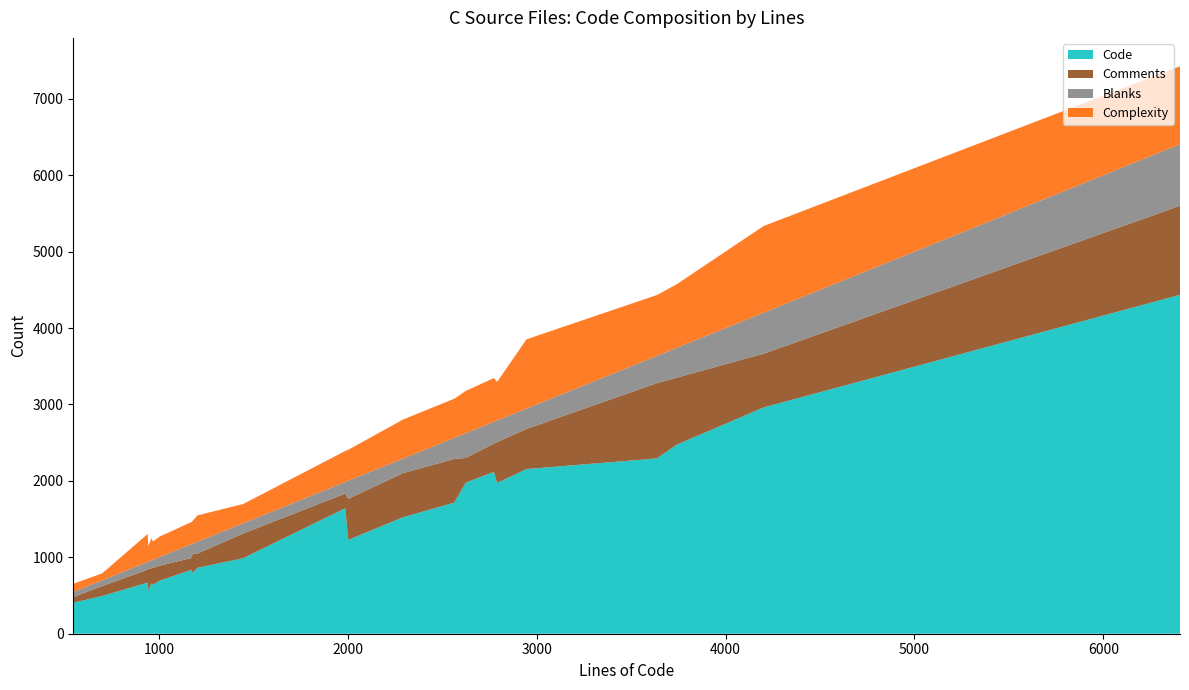

Reading left to right, extract all data points from this chart.

Code: zmalloc.c=494	ziplist.c=1715	util.c=659	t_zset.c=2961	t_string.c=669	t_stream.c=2294	t_set.c=795	t_list.c=694	t_hash.c=863	server.c=4435	sds.c=988	scripting.c=1973	rdb.c=2155	quicklist.c=2118	networking.c=2474	listpack.c=570	intset.c=406	hiredis.c=838	geo.c=641	debug.c=1642	db.c=1228	config.c=1977	acl.c=1524
Comments: zmalloc.c=129	ziplist.c=572	util.c=195	t_zset.c=703	t_string.c=169	t_stream.c=985	t_set.c=250	t_list.c=195	t_hash.c=187	server.c=1165	sds.c=323	scripting.c=535	rdb.c=525	quicklist.c=370	networking.c=877	listpack.c=283	intset.c=74	hiredis.c=155	geo.c=222	debug.c=192	db.c=537	config.c=323	acl.c=578
Blanks: zmalloc.c=76	ziplist.c=276	util.c=105	t_zset.c=537	t_string.c=102	t_stream.c=357	t_set.c=132	t_list.c=114	t_hash.c=154	server.c=806	sds.c=134	scripting.c=282	rdb.c=266	quicklist.c=285	networking.c=390	listpack.c=90	intset.c=66	hiredis.c=181	geo.c=106	debug.c=152	db.c=237	config.c=324	acl.c=190
Complexity: zmalloc.c=91	ziplist.c=512	util.c=289	t_zset.c=1134	t_string.c=365	t_stream.c=796	t_set.c=298	t_list.c=268	t_hash.c=345	server.c=1020	sds.c=252	scripting.c=505	rdb.c=907	quicklist.c=573	networking.c=832	listpack.c=202	intset.c=107	hiredis.c=290	geo.c=239	debug.c=405	db.c=405	config.c=553	acl.c=511